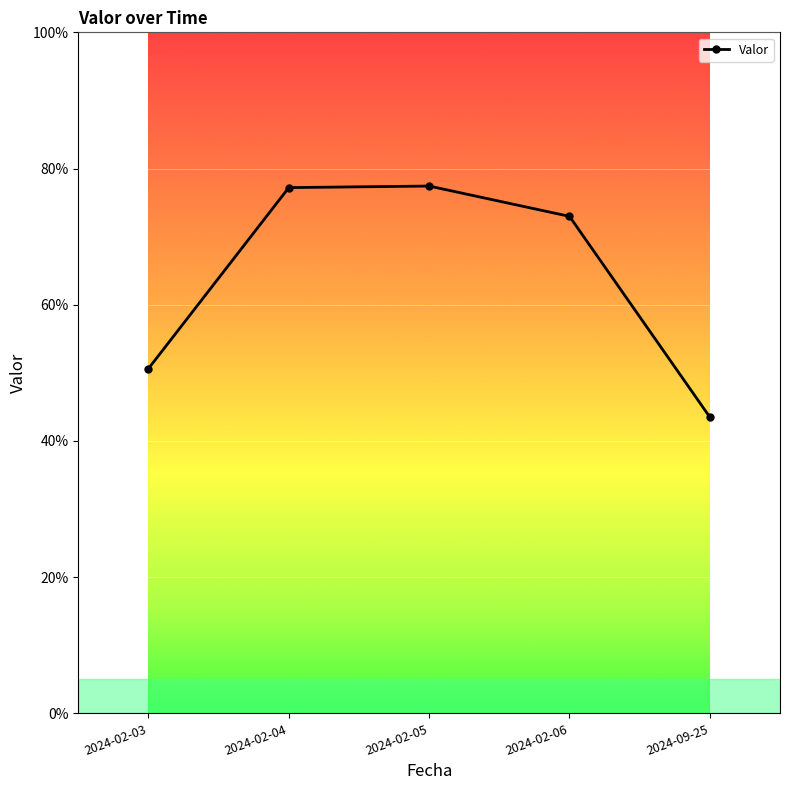

How many interior local peaks (higher than both neighbors) does the data have?

1